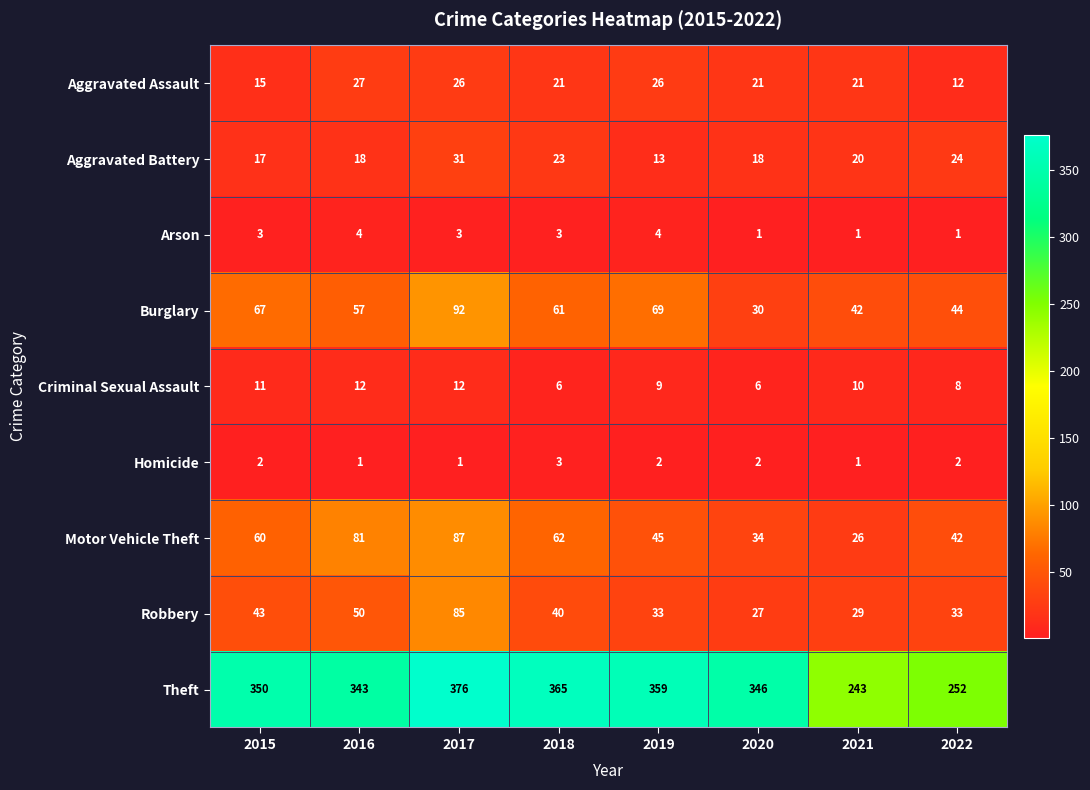

What is the maximum value shown in the chart?

376